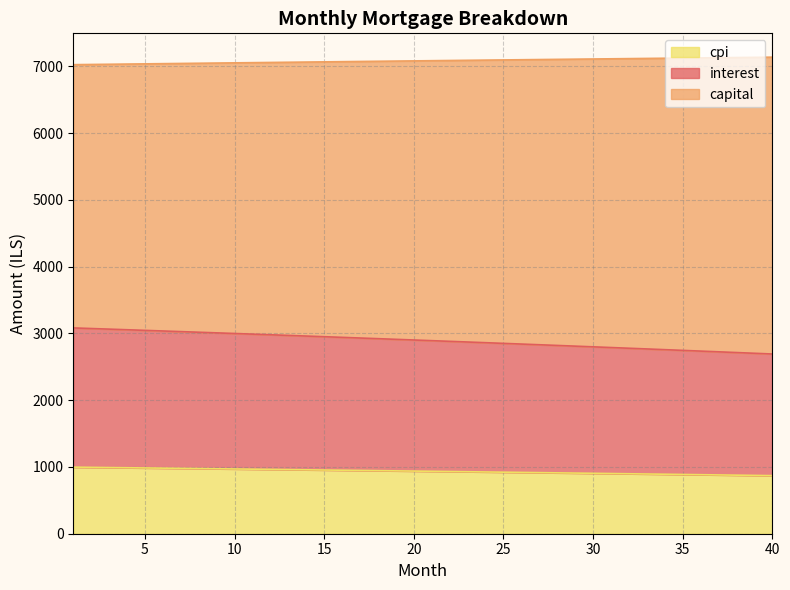

Which category has the highest value across all series?

40